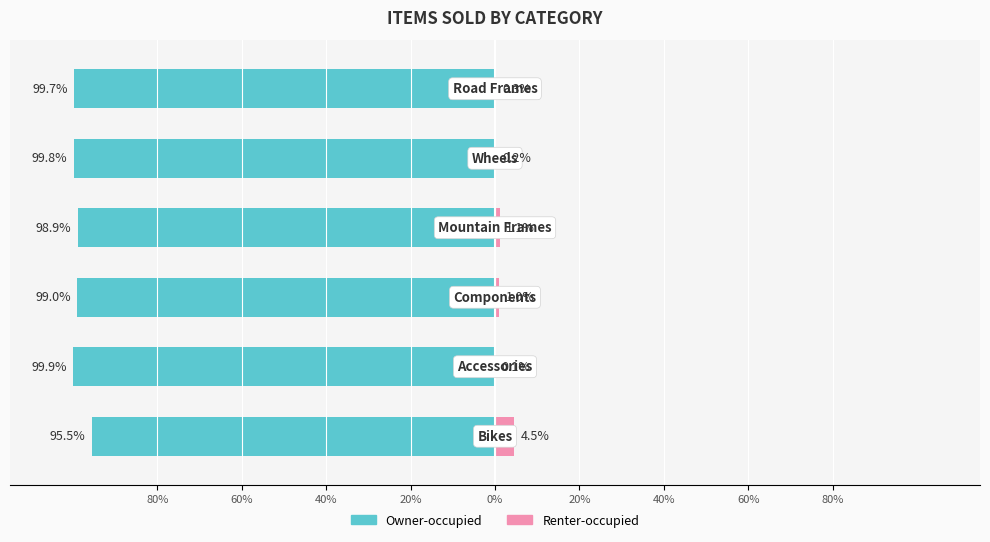

What is the smallest value displayed?

-99.9